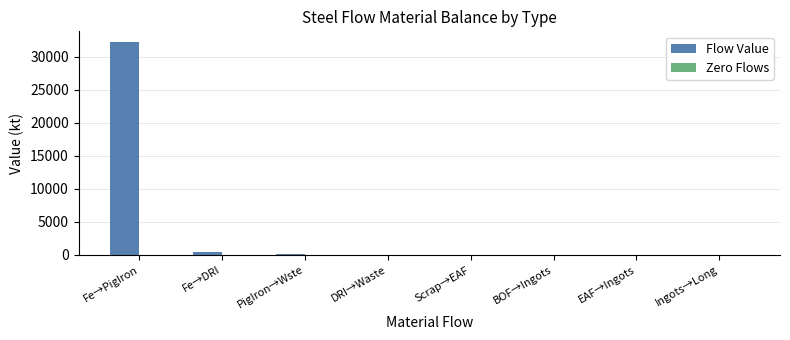

What is the maximum value shown in the chart?

32223.4